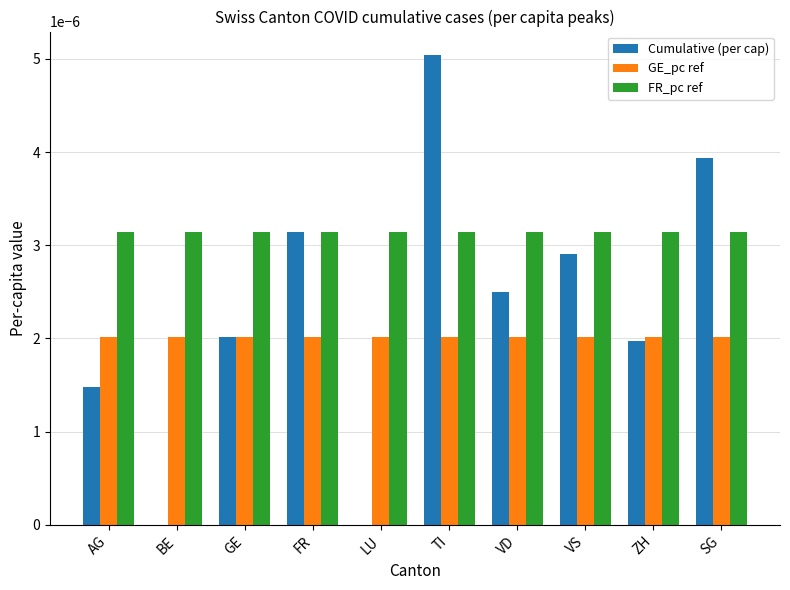

Does the chart contain stacked bars?

No